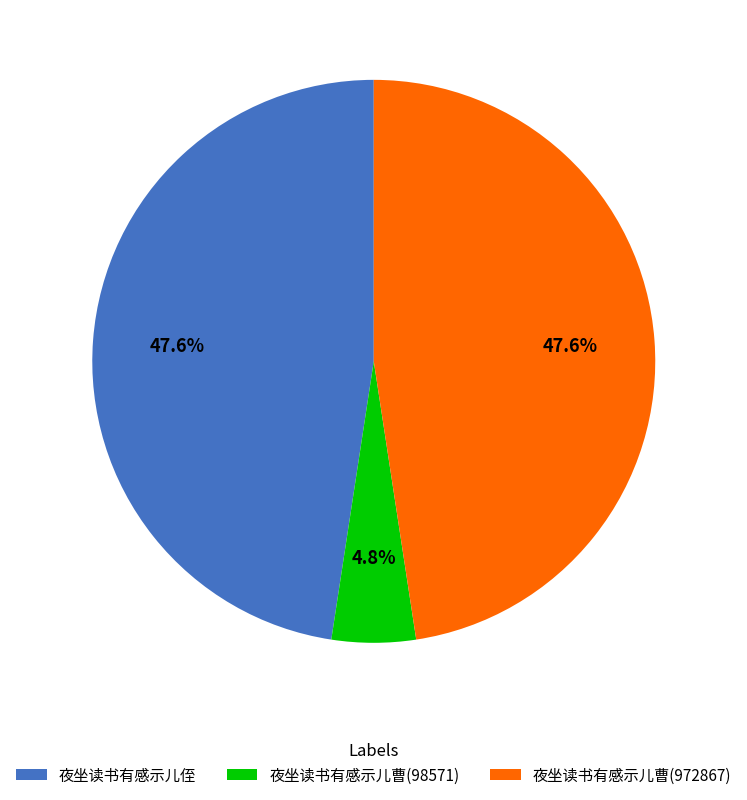

Which has a higher value, 夜坐读书有感示儿侄 or 夜坐读书有感示儿曹(98571)?

夜坐读书有感示儿侄